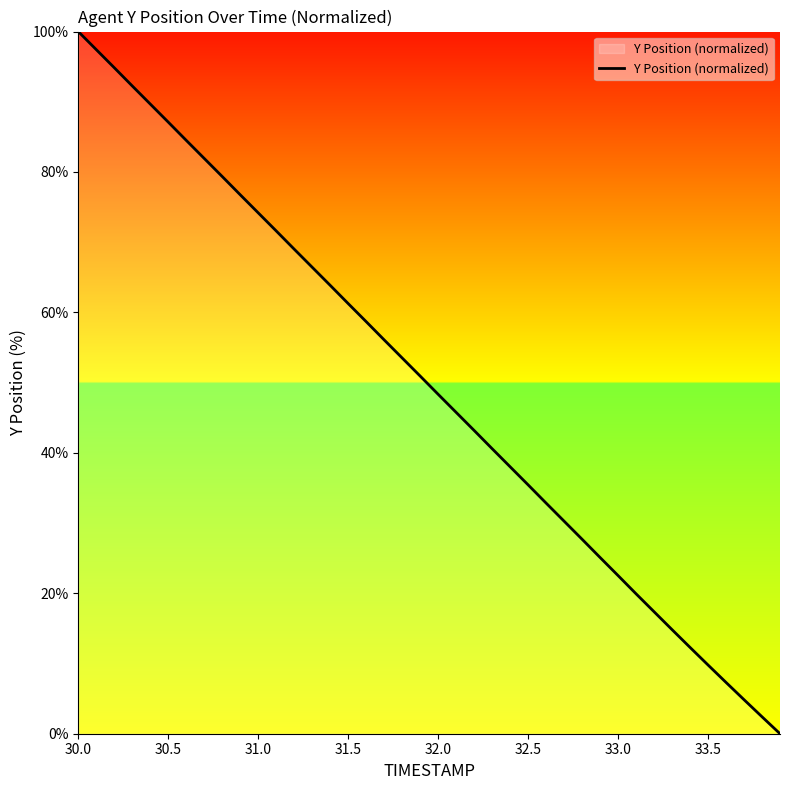

What is the greatest value displayed?

100.0